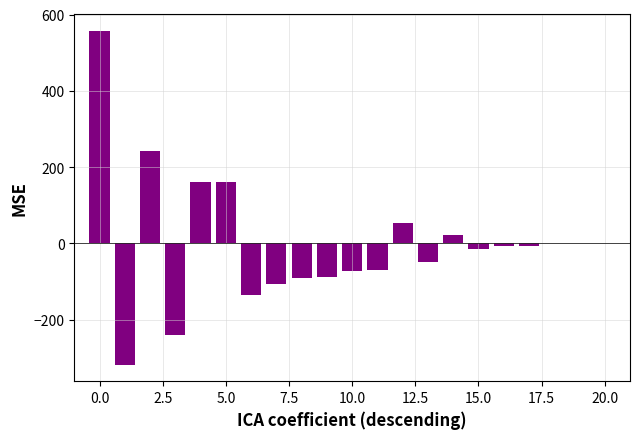

What is the maximum value shown in the chart?

557.3